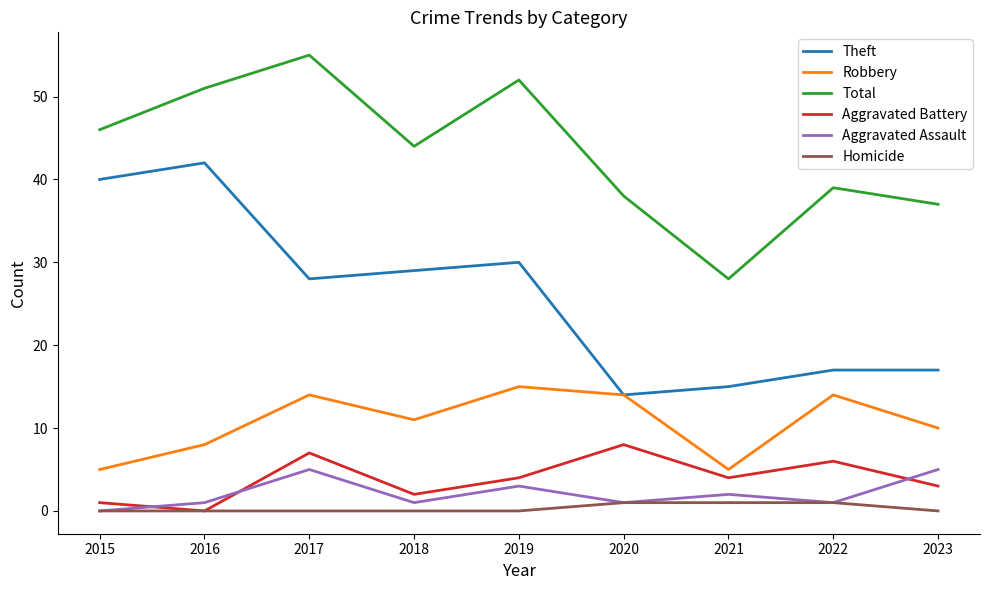

Reading left to right, extract all data points from this chart.

Theft: 2015=40	2016=42	2017=28	2018=29	2019=30	2020=14	2021=15	2022=17	2023=17
Robbery: 2015=5	2016=8	2017=14	2018=11	2019=15	2020=14	2021=5	2022=14	2023=10
Total: 2015=46	2016=51	2017=55	2018=44	2019=52	2020=38	2021=28	2022=39	2023=37
Aggravated Battery: 2015=1	2016=0	2017=7	2018=2	2019=4	2020=8	2021=4	2022=6	2023=3
Aggravated Assault: 2015=0	2016=1	2017=5	2018=1	2019=3	2020=1	2021=2	2022=1	2023=5
Homicide: 2015=0	2016=0	2017=0	2018=0	2019=0	2020=1	2021=1	2022=1	2023=0